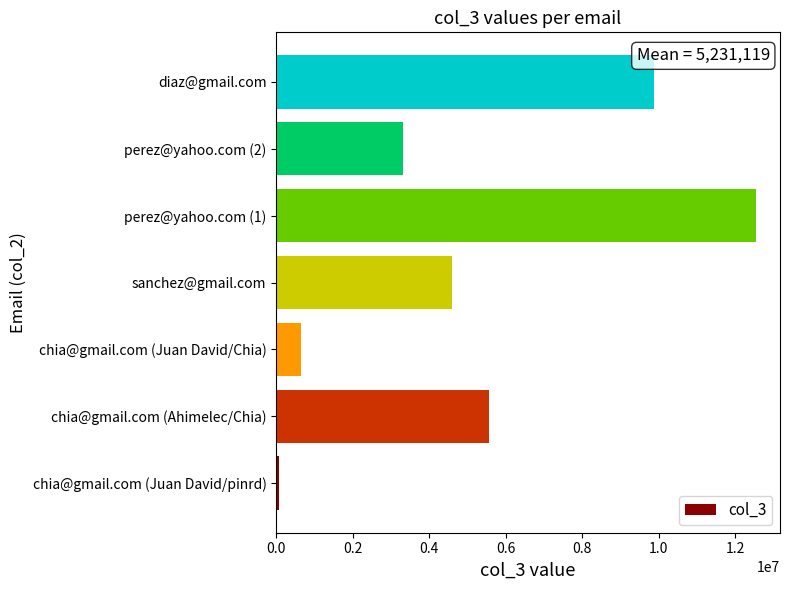

Does the chart contain any negative values?

No